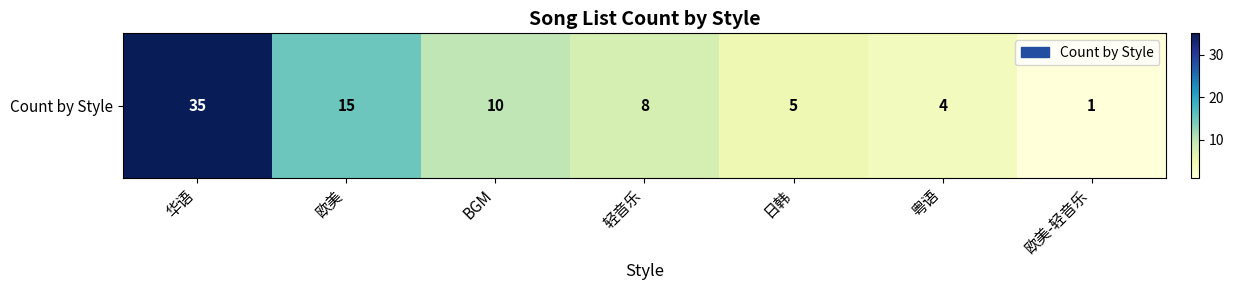

What is the ratio of the value at 粤语 to the value at 欧美?

0.3